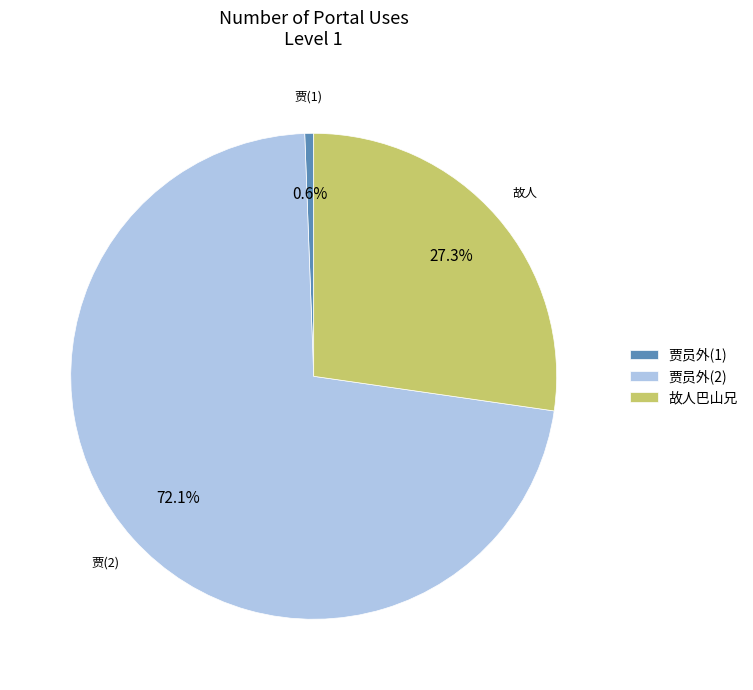

Combined, what portion of the pie is 故人巴山兄 and 贾员外(1)?

27.9%